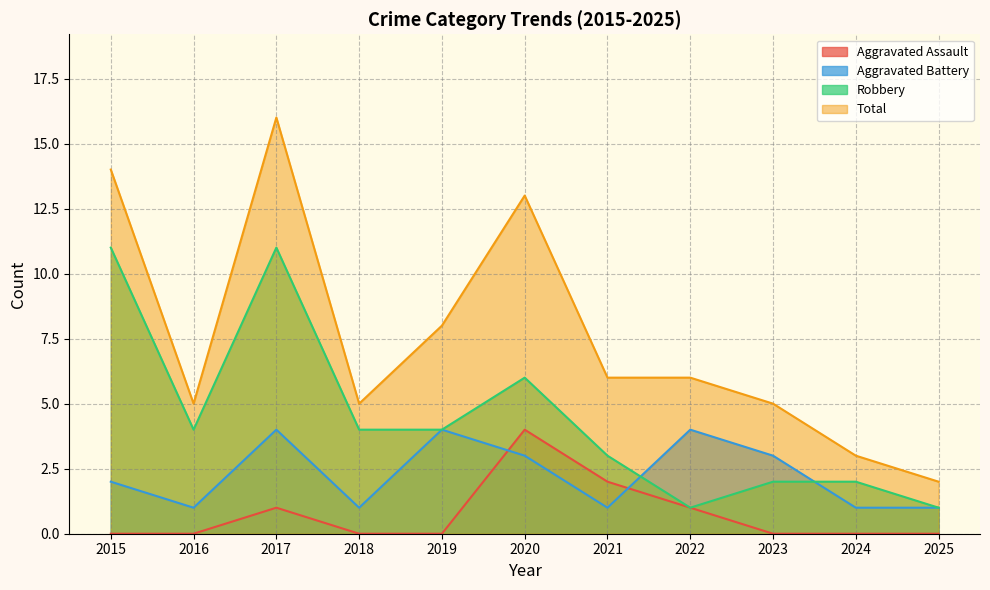

What is the value of the Aggravated Battery point at the 2nd from the left?

1